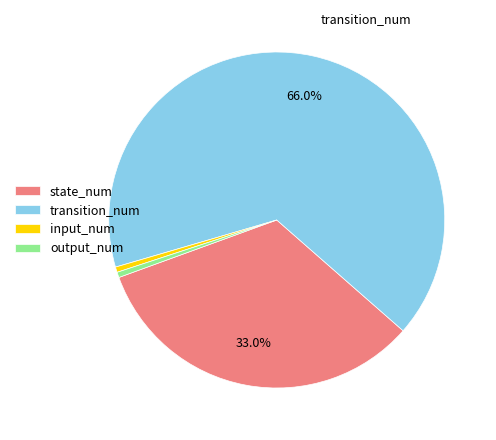

Approximately how many times larger is the value at output_num compared to input_num?

1.0